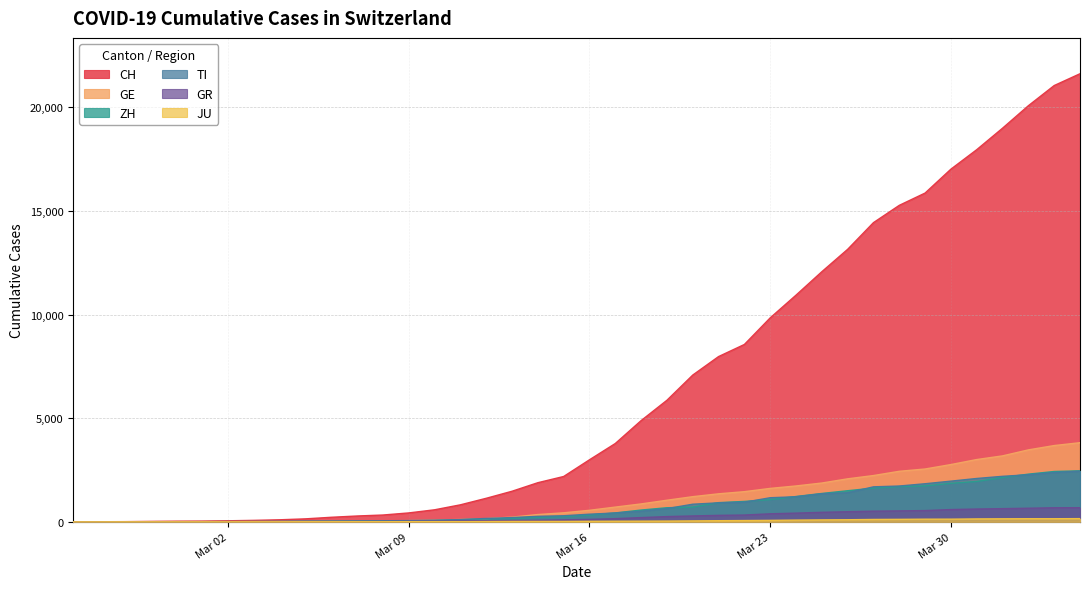

Which series has the largest total across all categories?

CH